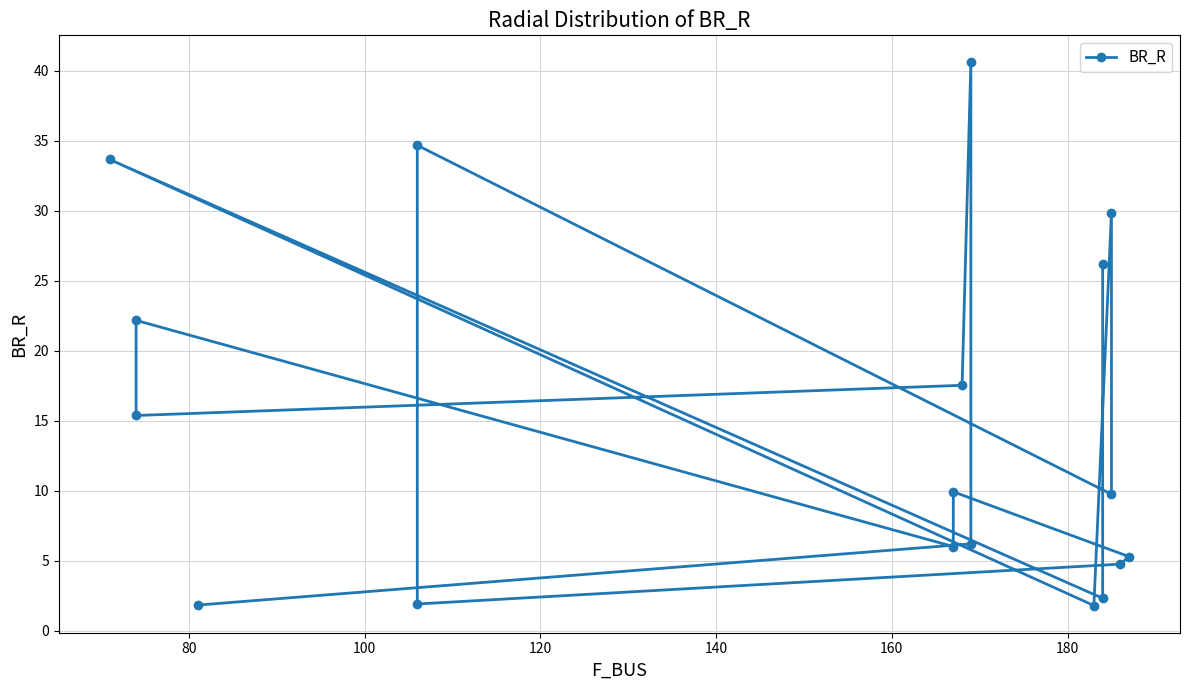

How many interior local peaks (higher than both neighbors) does the data have?

6